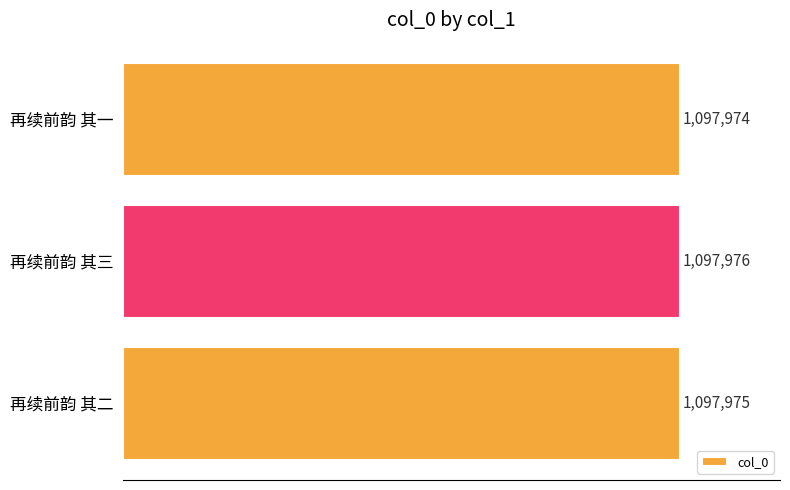

What is the greatest value displayed?

1097976